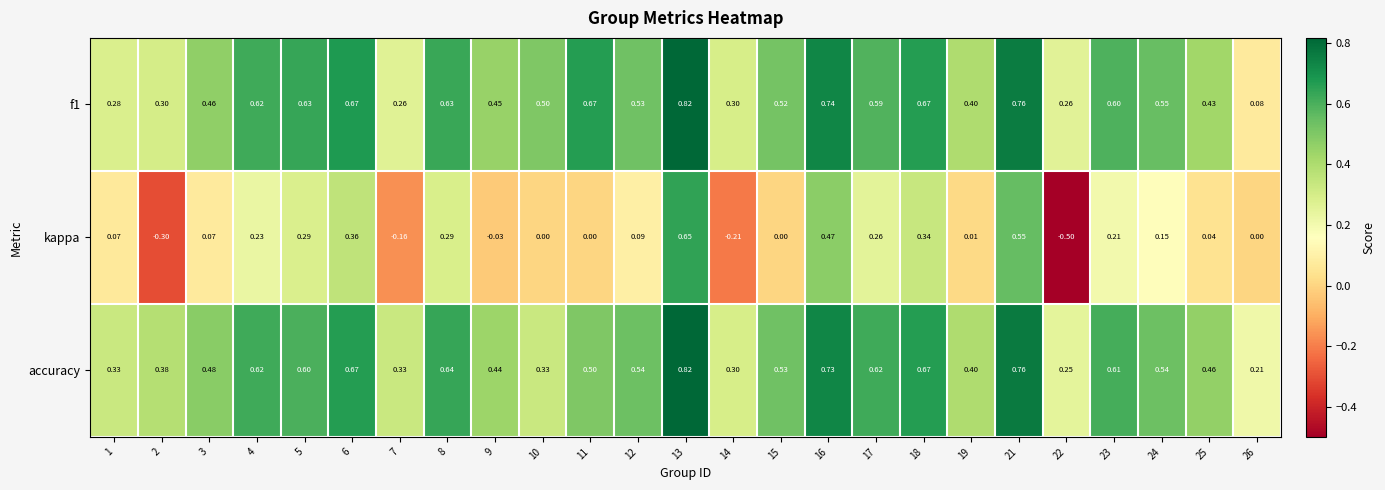

Which series has the largest range (max minus min)?

kappa